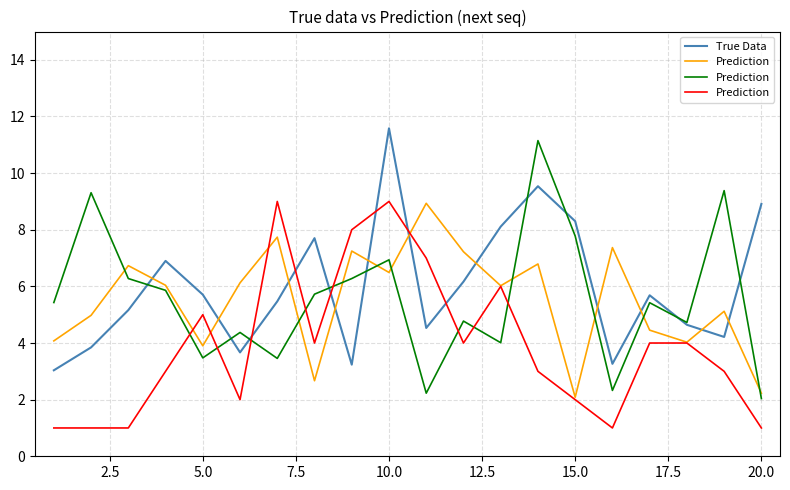

What is the highest value of the True Data series?

11.6